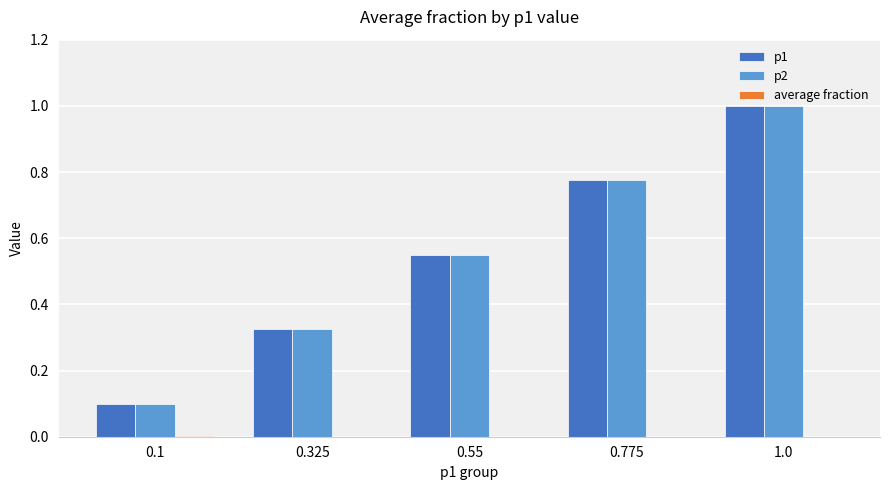

The p2 series shows 0.5 at 0.325. True or false?

False